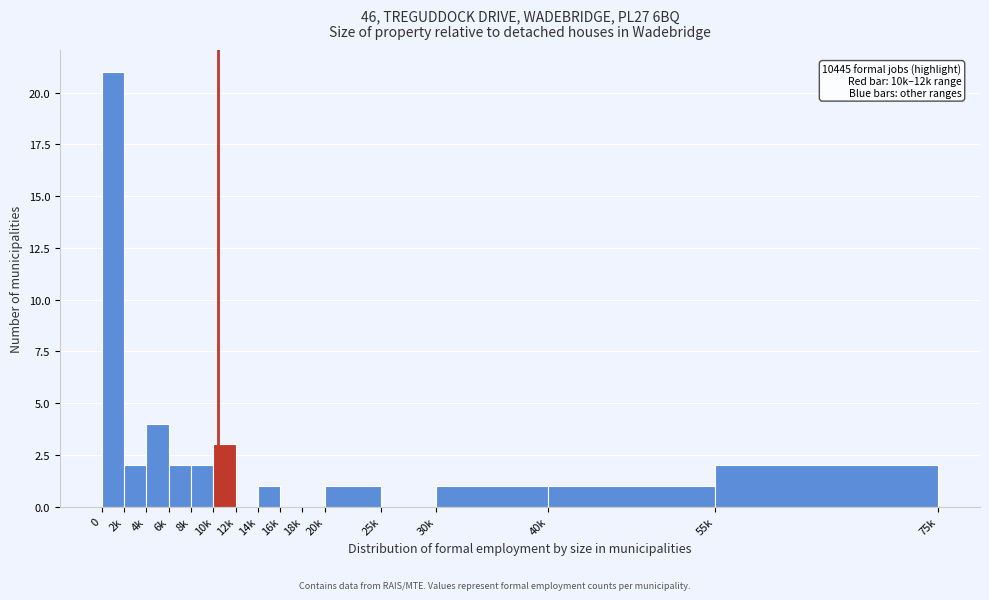

Reading right to left, what are all the values shown in this chart?

55k=2	40k=1	30k=1	25k=0	20k=1	18k=0	16k=0	14k=1	12k=0	10k=3	8k=2	6k=2	4k=4	2k=2	0=21